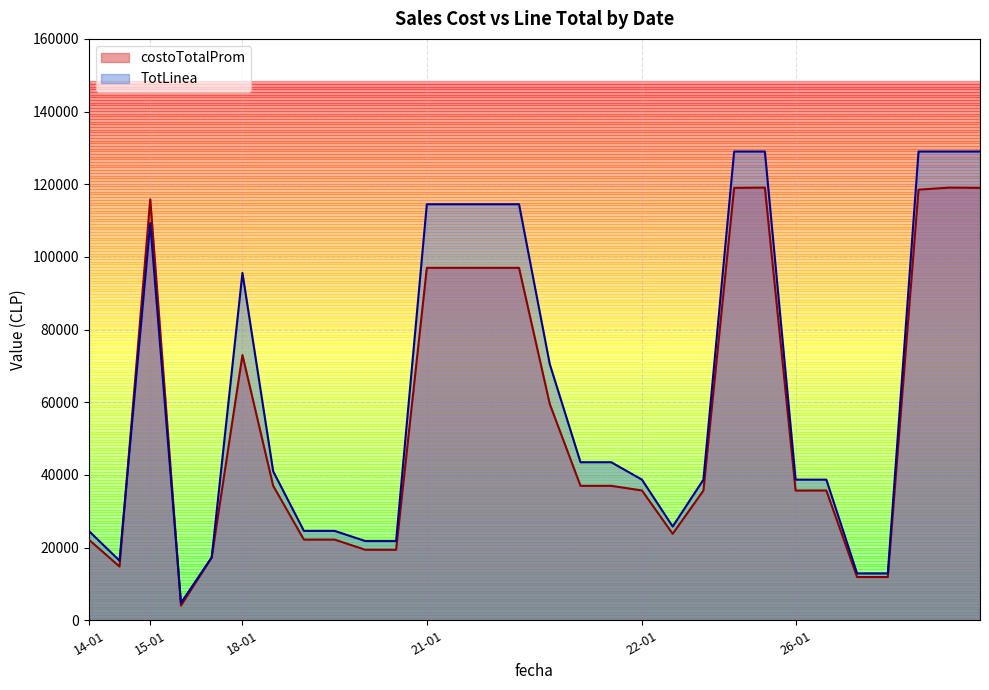

Is the value of TotLinea at 22-01 greater than the value of costoTotalProm at 18-01?

No